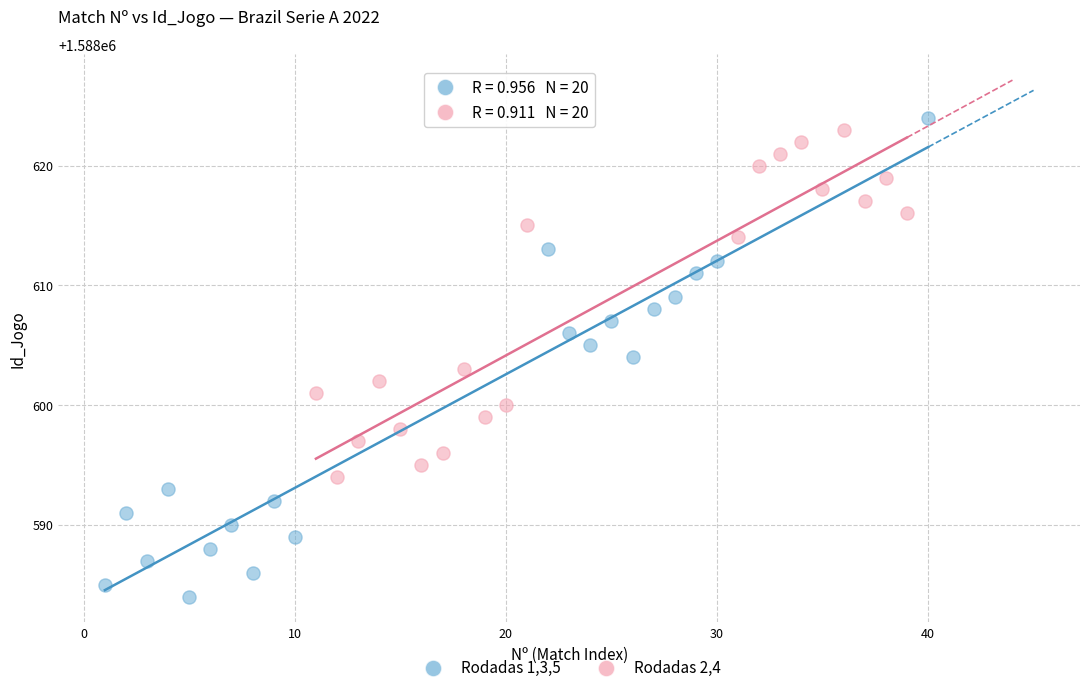

Which series contains the highest Y value?

Rodadas 1,3,5